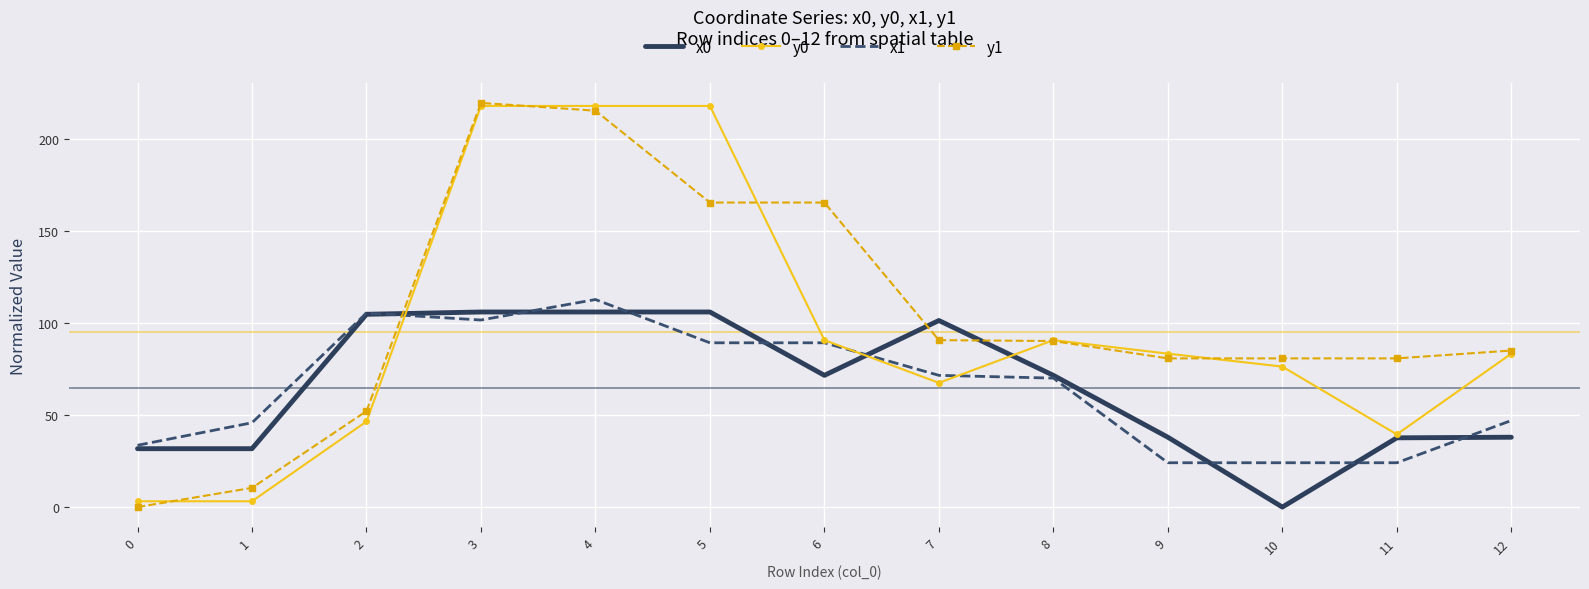

What is the total value across all series at 5?

578.7